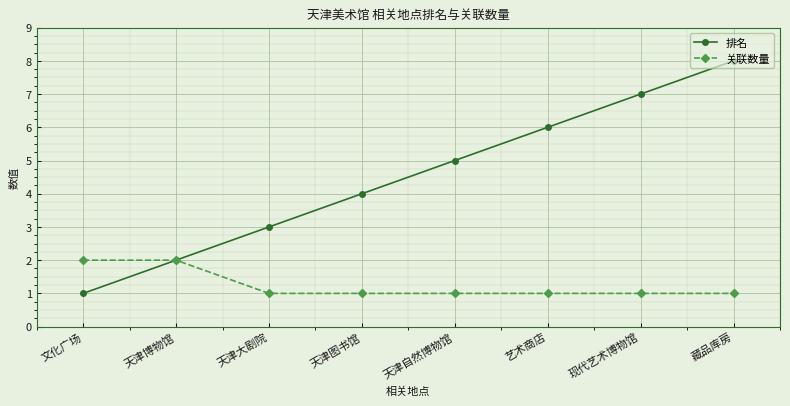

At which category is the sum across all series the highest?

藏品库房